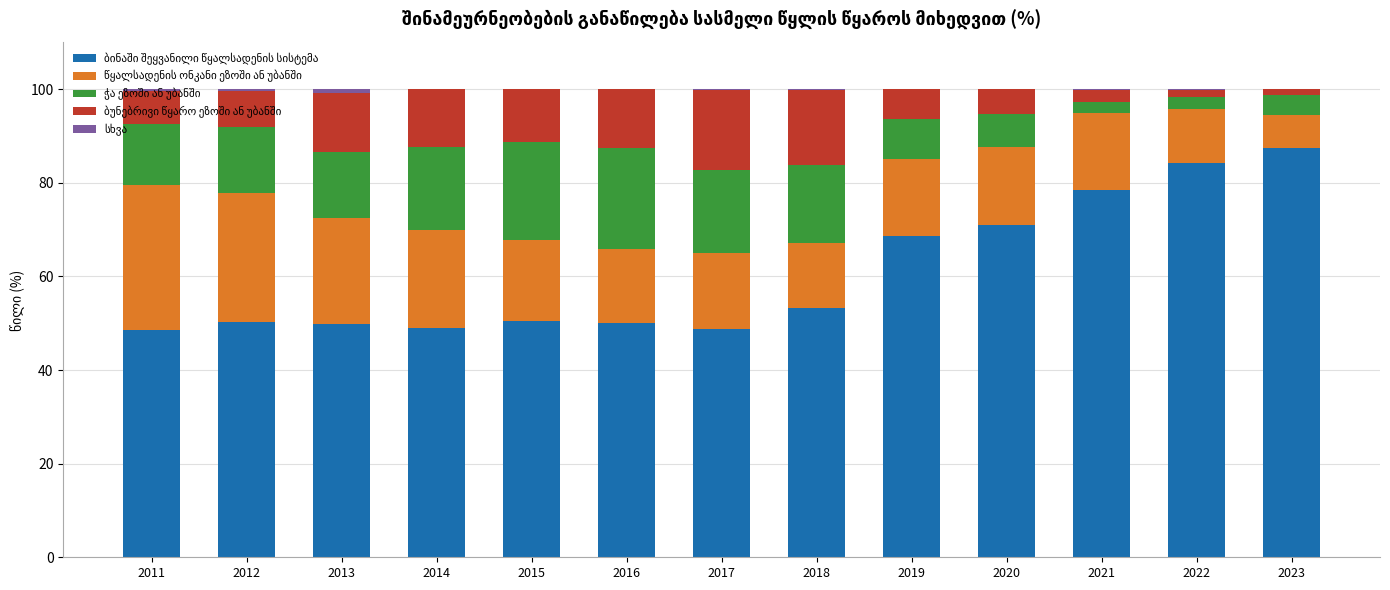

What is the total value across all series at 2013?

100.0